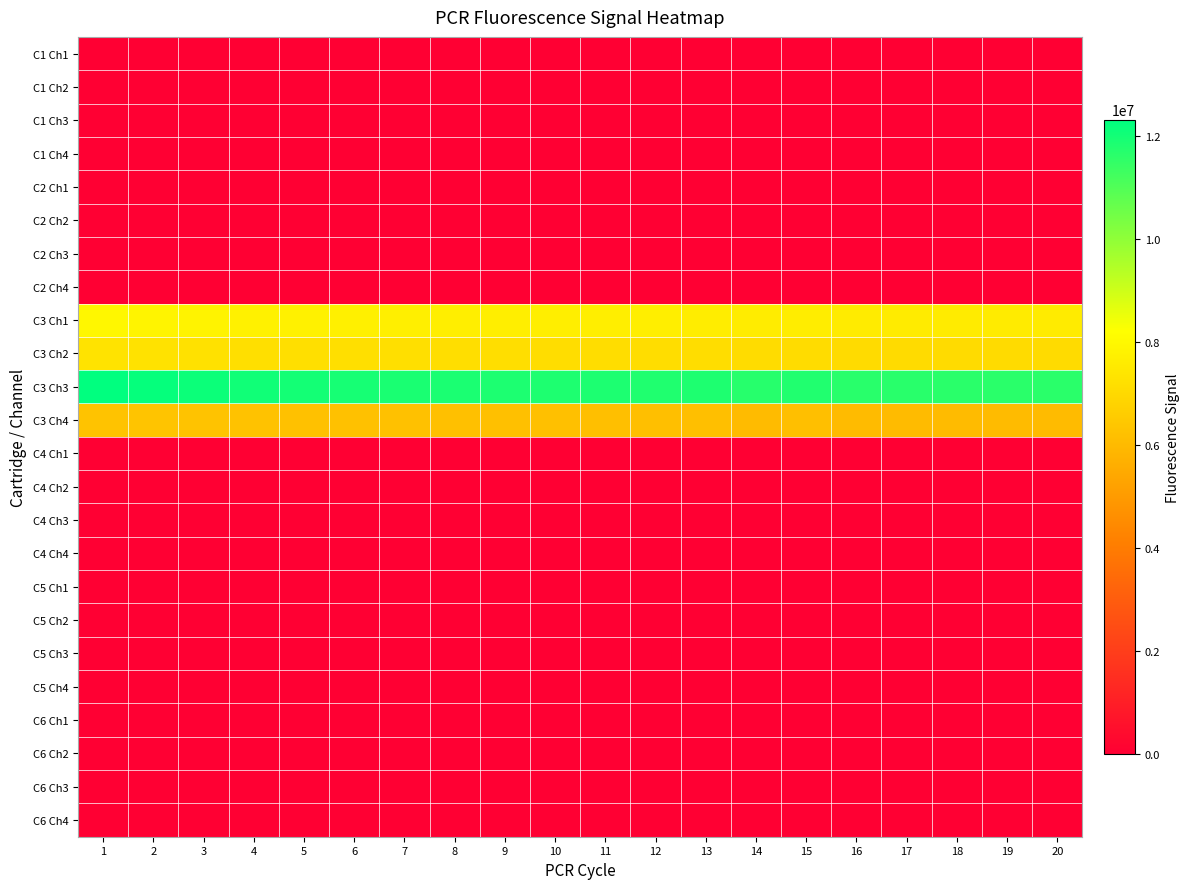

What is the total value across all series at 7?

33028627